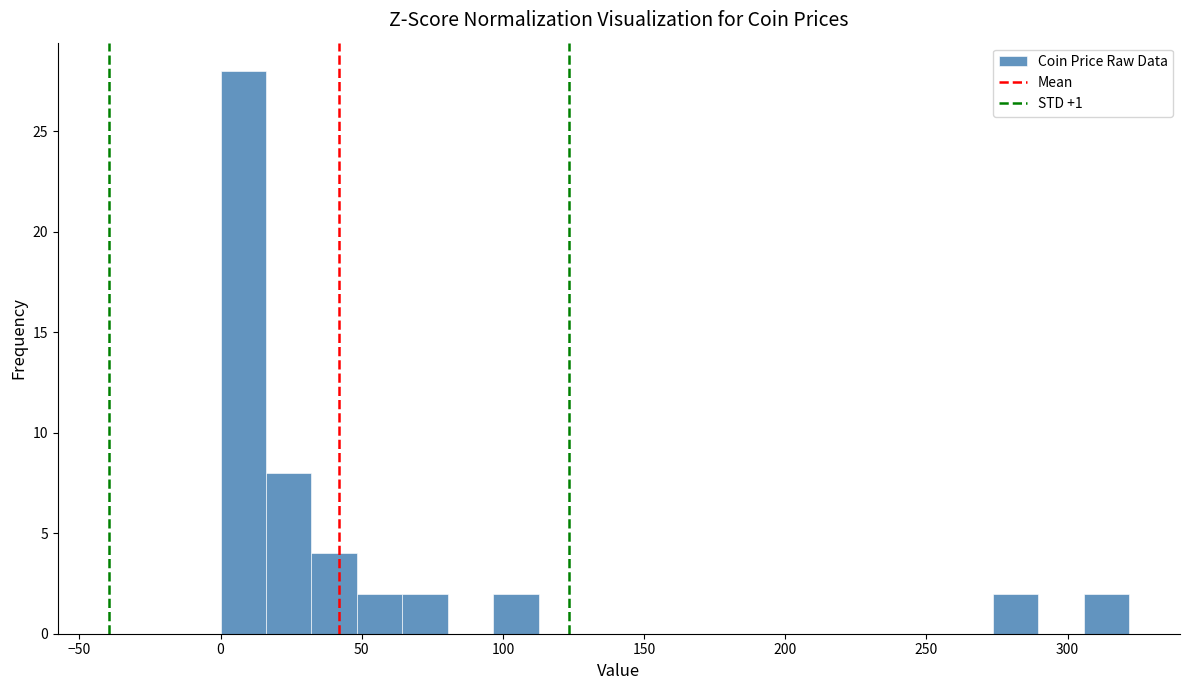

Around what value on the x-axis is the tallest bar? Give the approximate position of its centre, as read against the axis.

10